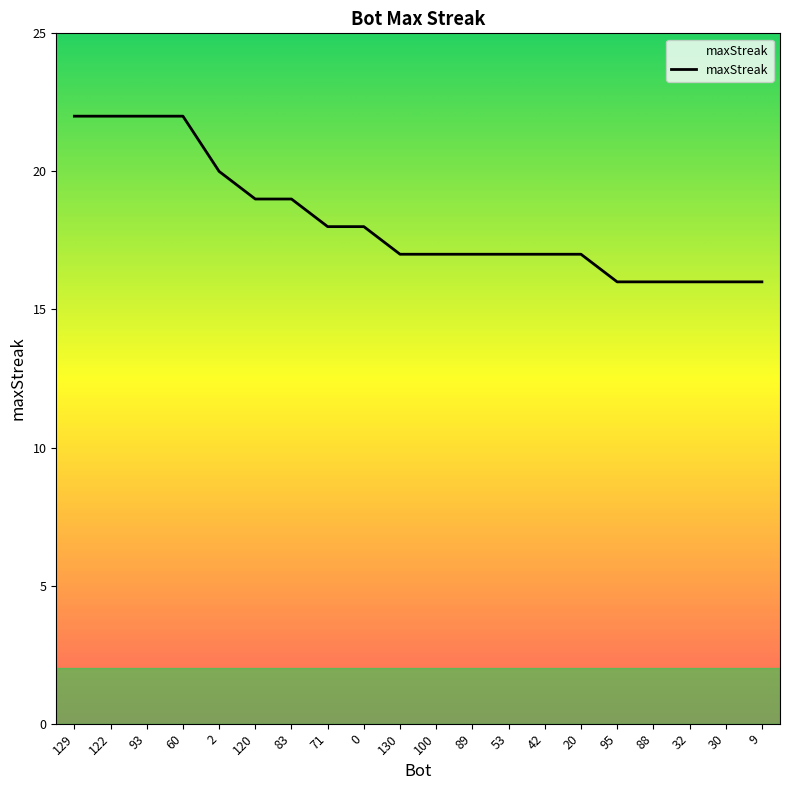

Which has a higher value, 122 or 95?

122